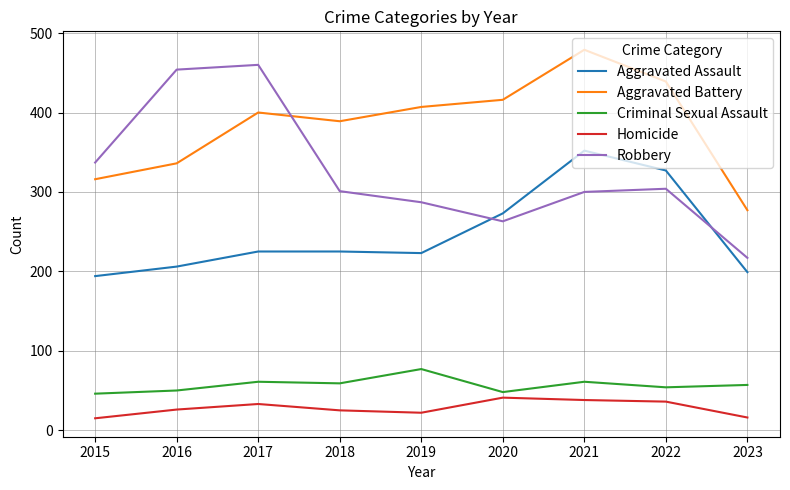

Which category has the highest value in the Aggravated Assault series?

2021